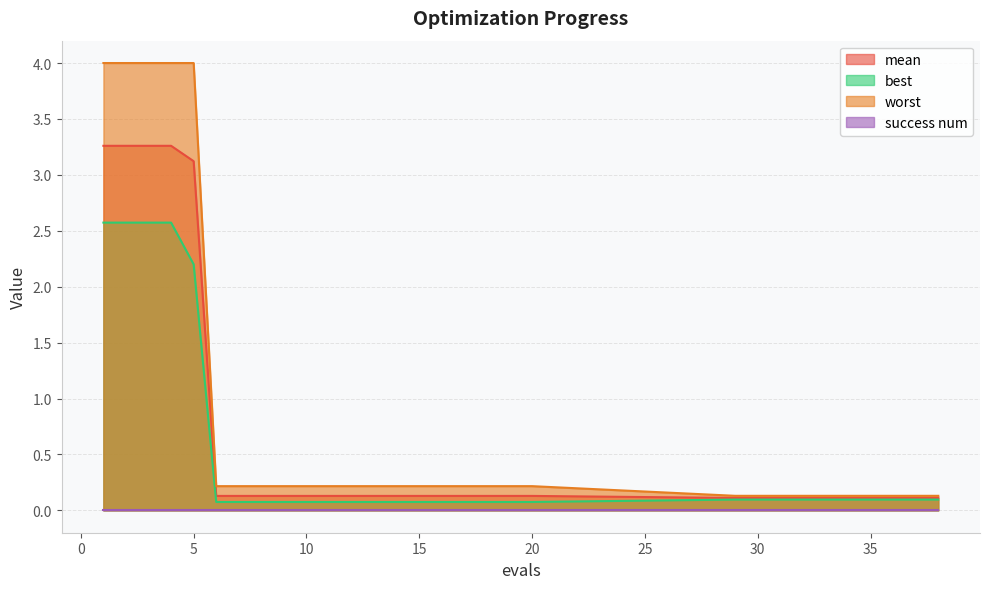

At which label is best closest to 1?

29